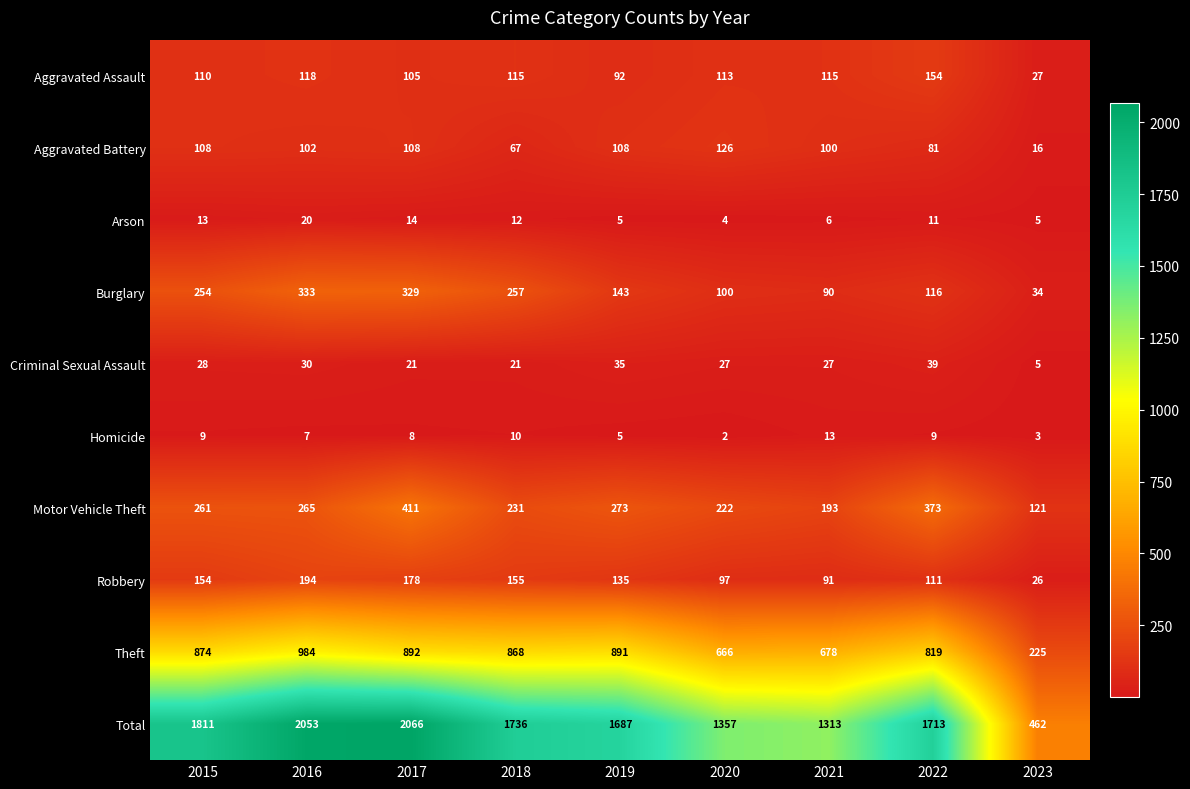

At which label does Robbery first exceed 135?

2015